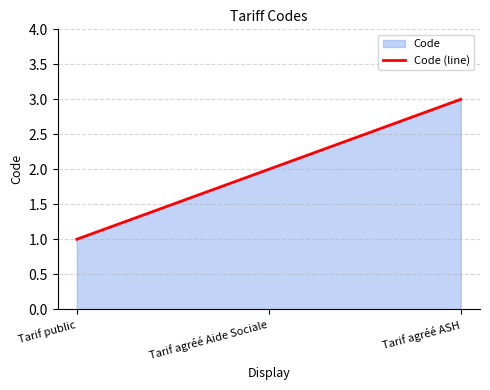

Rank the categories by value from lowest to highest.

Tarif public, Tarif agréé Aide Sociale, Tarif agréé ASH